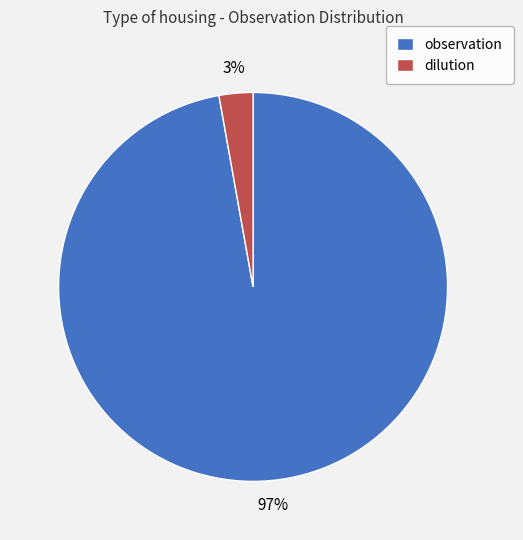

True or false: dilution accounts for 15% of the total.

False